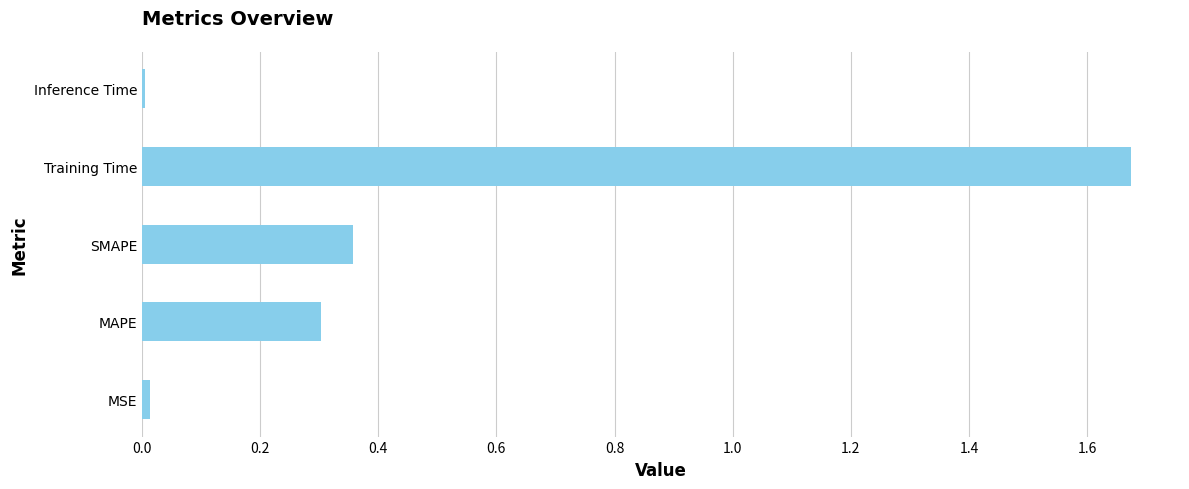

At which category does the chart reach its peak across all series?

Training Time